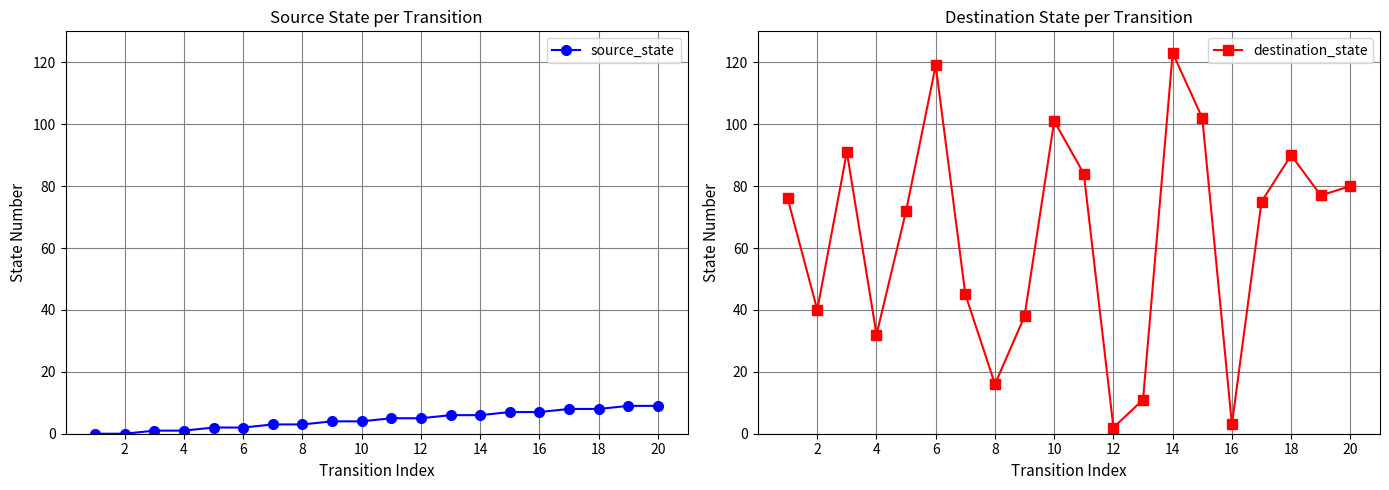

At how many categories does at least one series exceed 33?

15